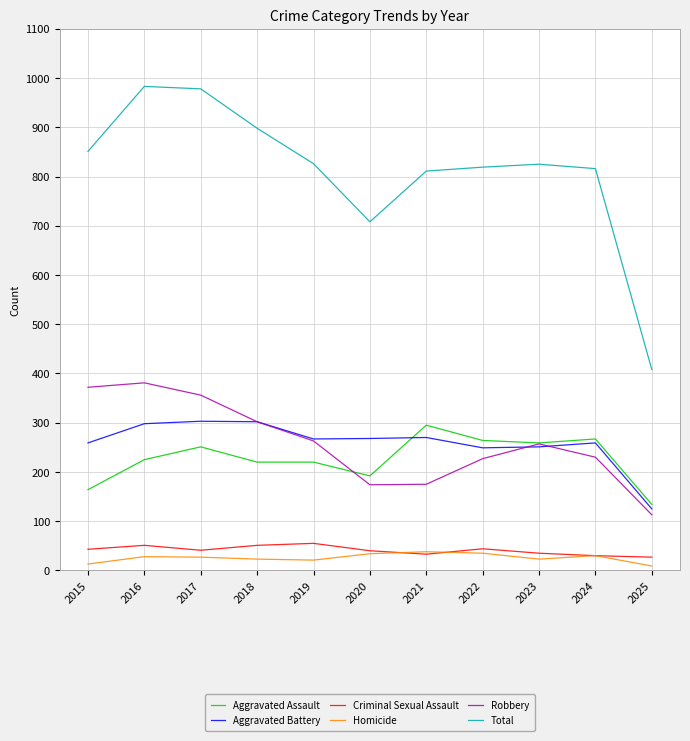

What is the minimum value for Robbery?

113